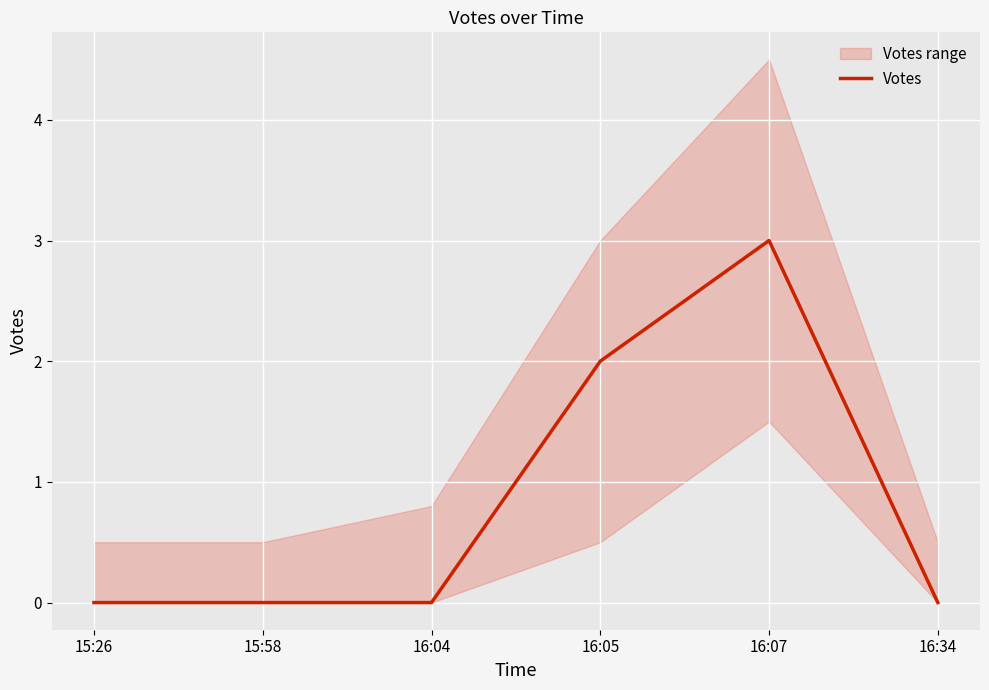

The value at 15:26 is 0. True or false?

True